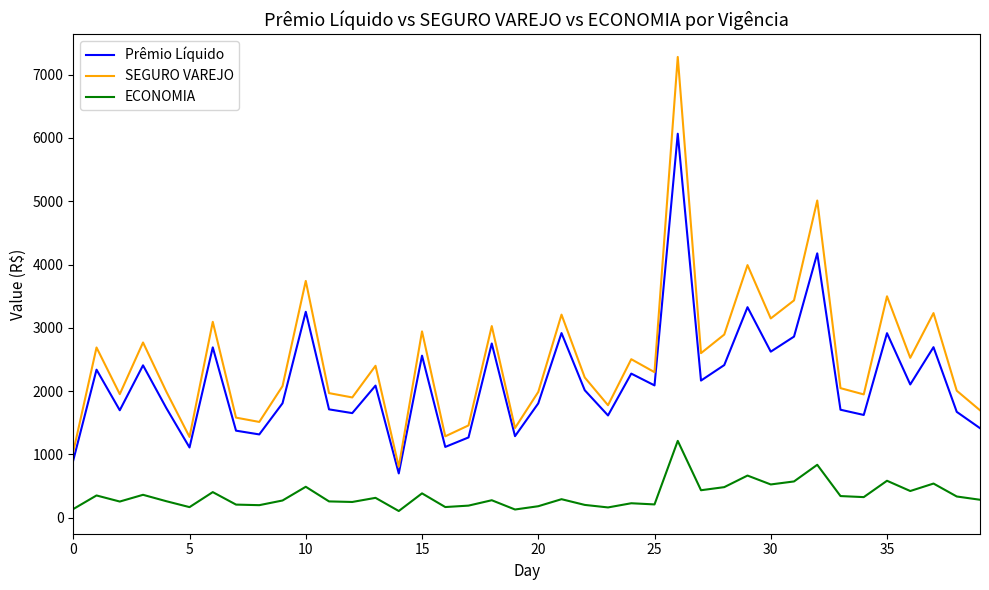

What is the maximum value for Prêmio Líquido?

6066.5